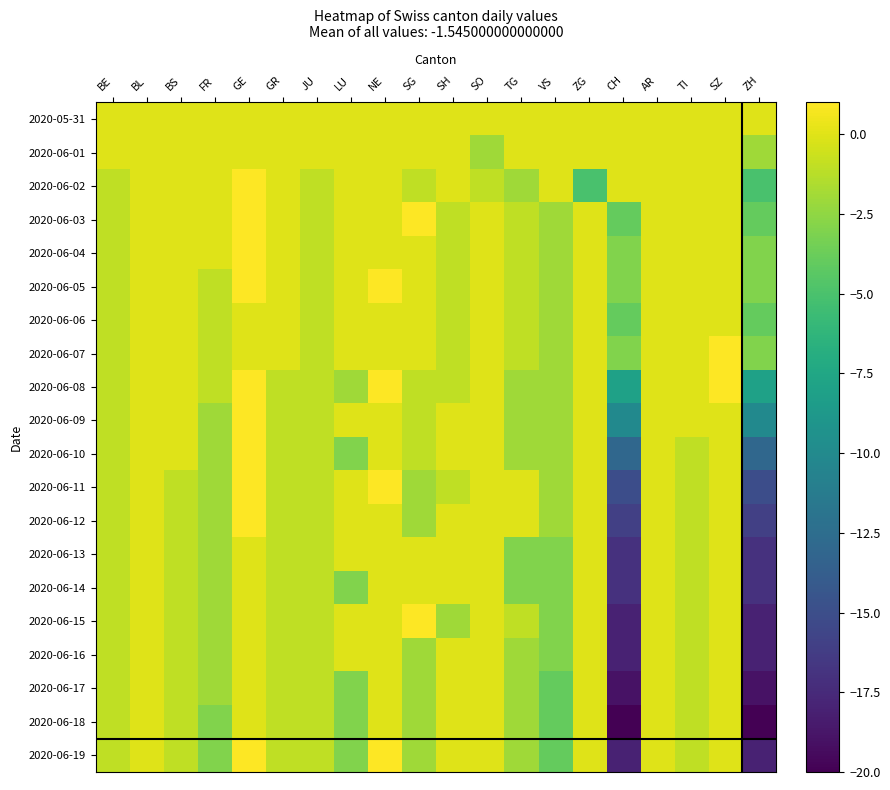

How many categories are shown in the chart?

20